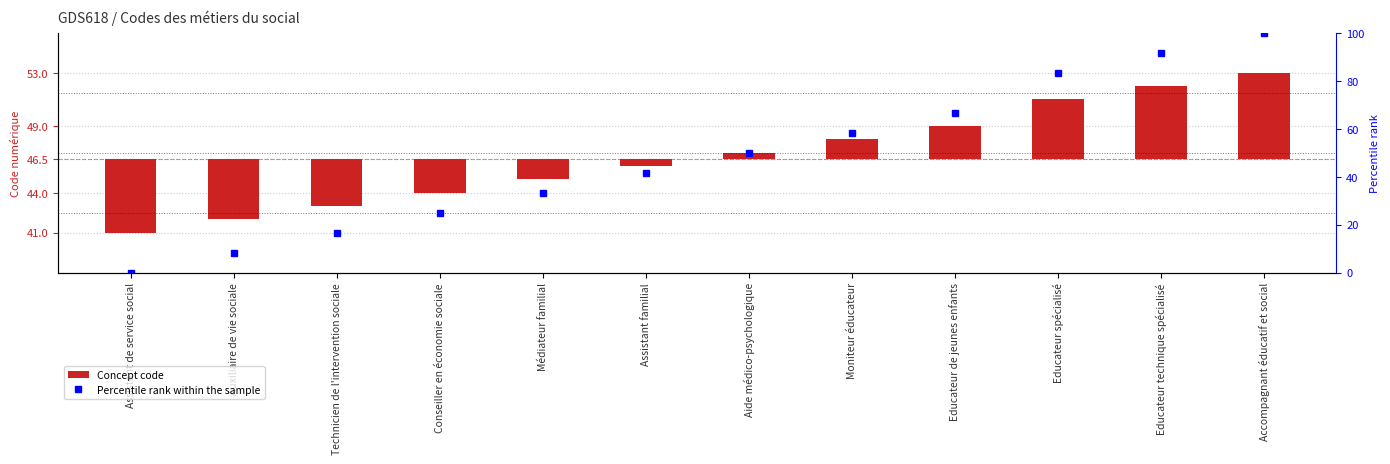

The value of Percentile rank within the sample at Aide médico-psychologique is 65.4. True or false?

False